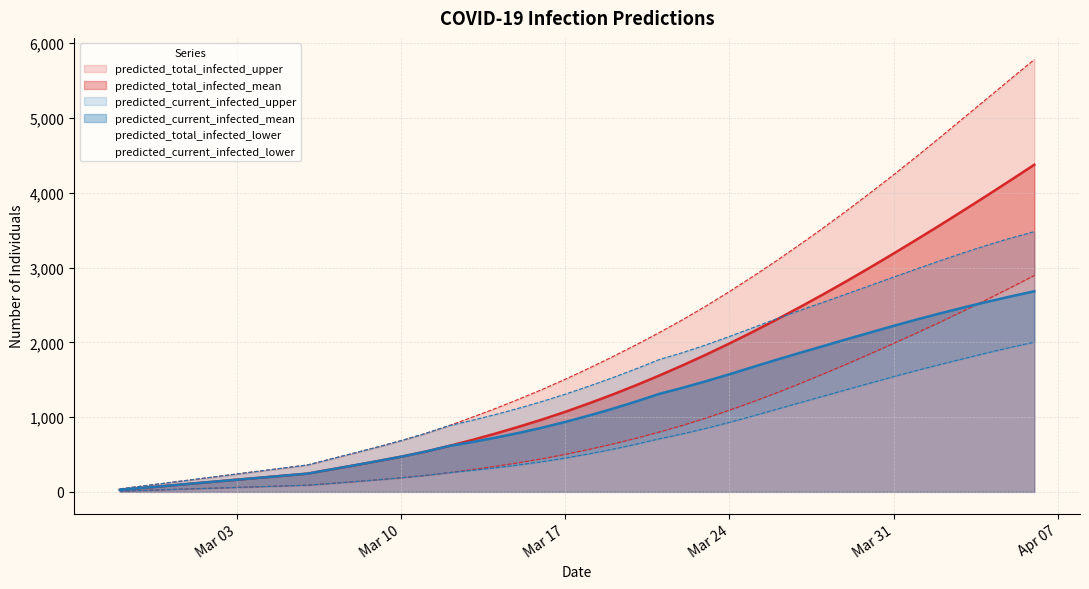

What is the label of the 32nd point from the right?

2020-03-06